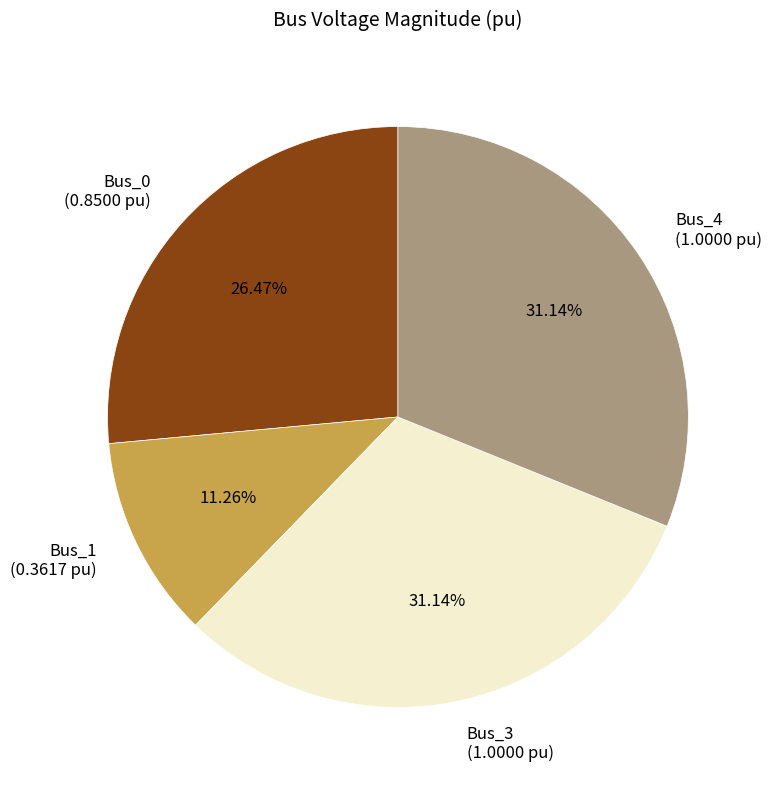

True or false: Bus_3 accounts for 31% of the total.

True